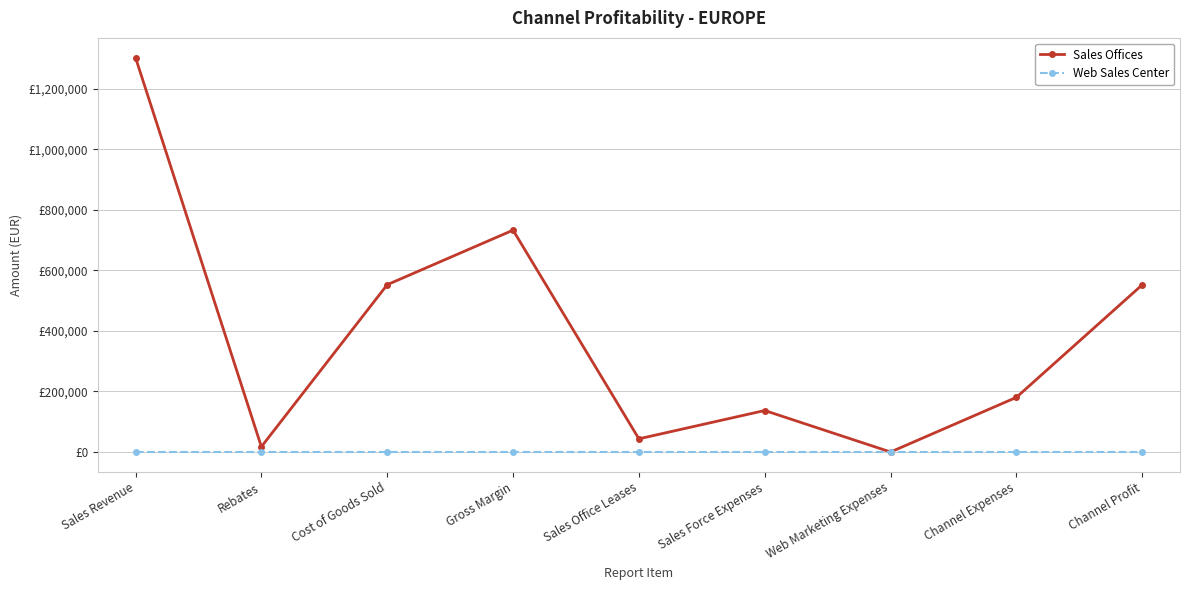

What are all the series names shown in the legend?

Sales Offices, Web Sales Center